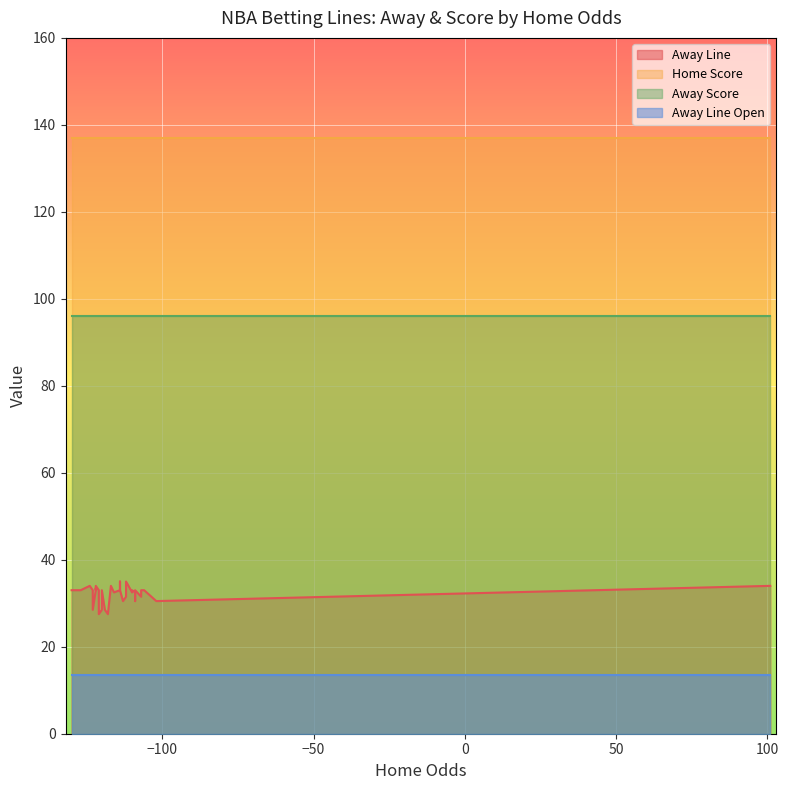

What is the value of the Home Score point at the 28th from the left?

137.0